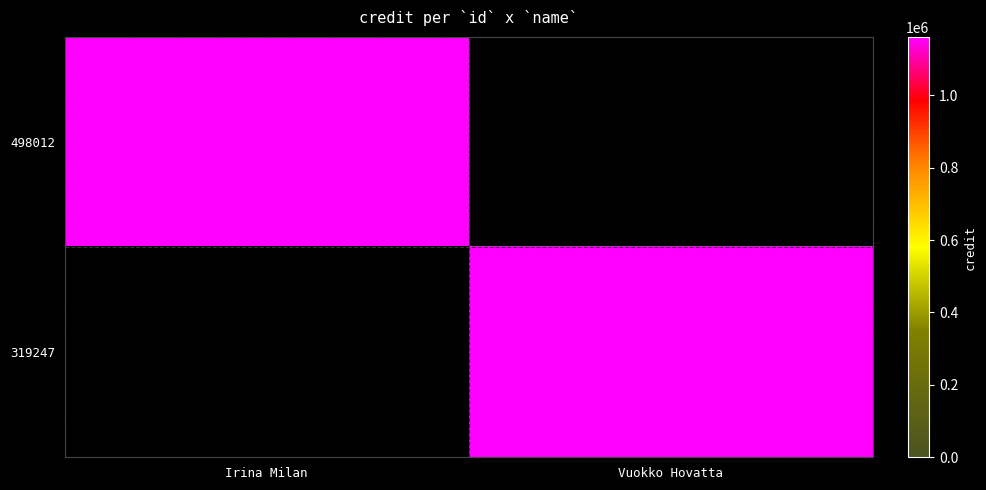

Reading left to right, what are all the values shown in this chart?

498012: Irina Milan=1161399	Vuokko Hovatta=0
319247: Irina Milan=0	Vuokko Hovatta=1161399